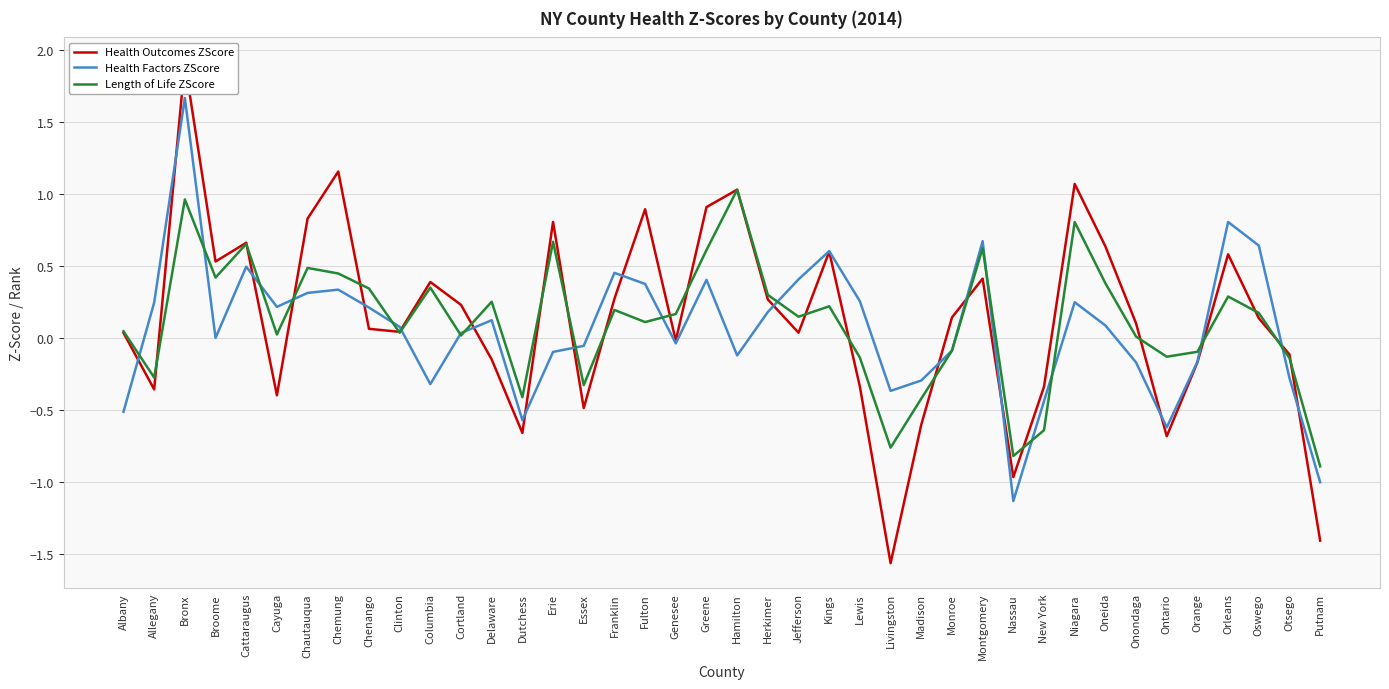

What is the maximum value for Health Factors ZScore?

1.7